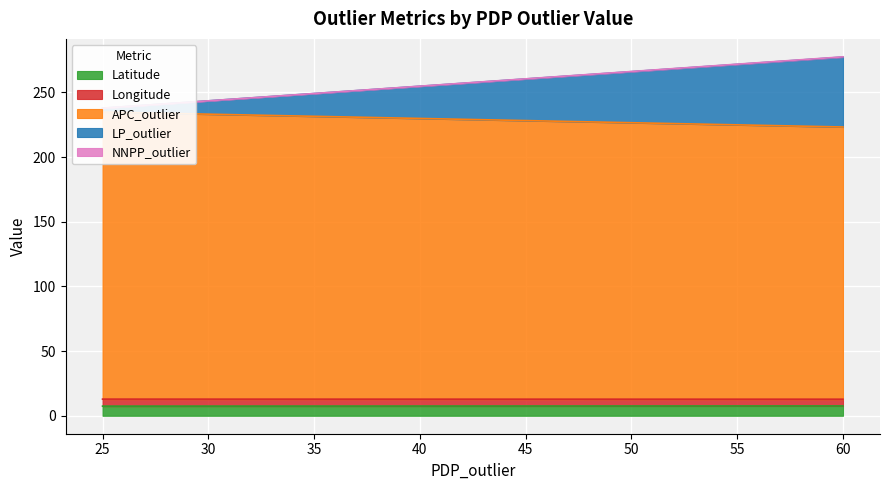

Is the value of LP_outlier at 25 greater than the value of Longitude at 25?

No